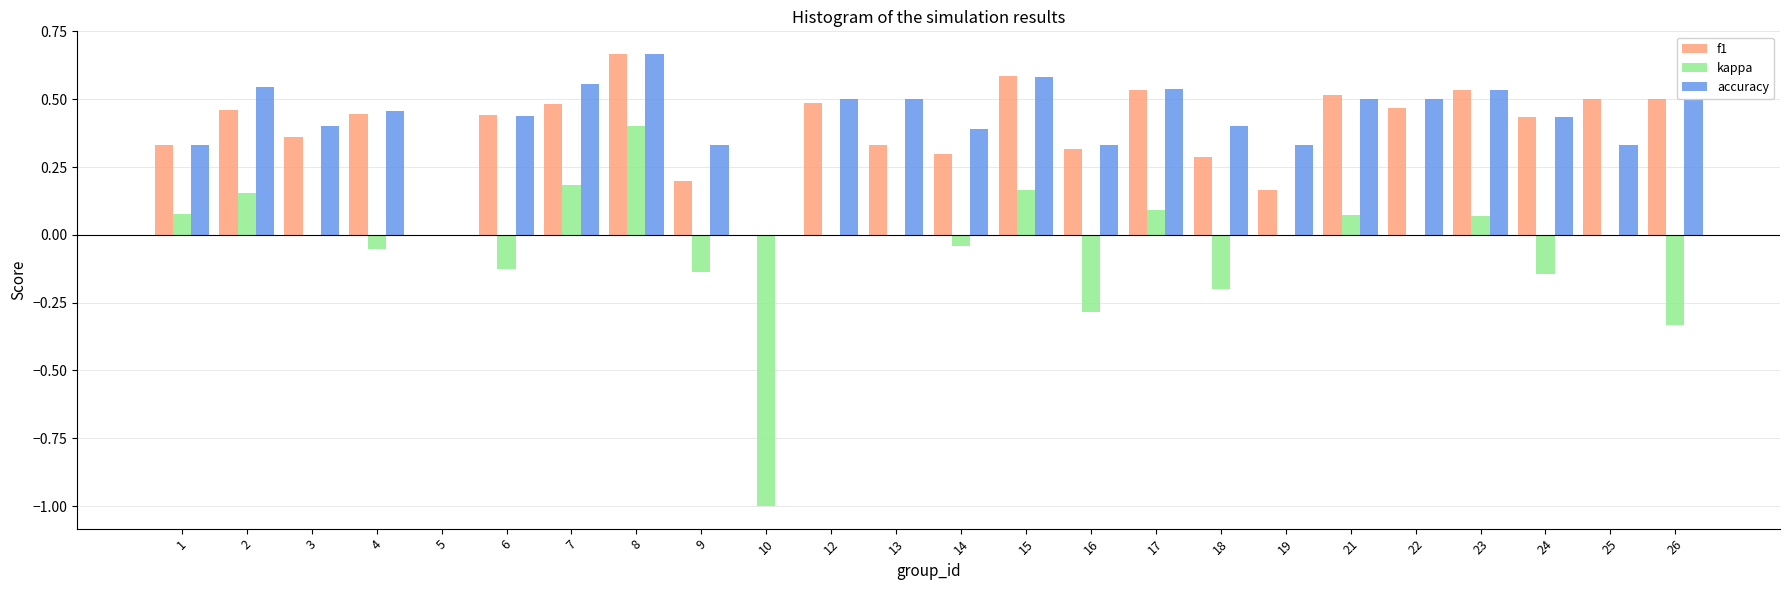

At which label does f1 reach its peak?

8